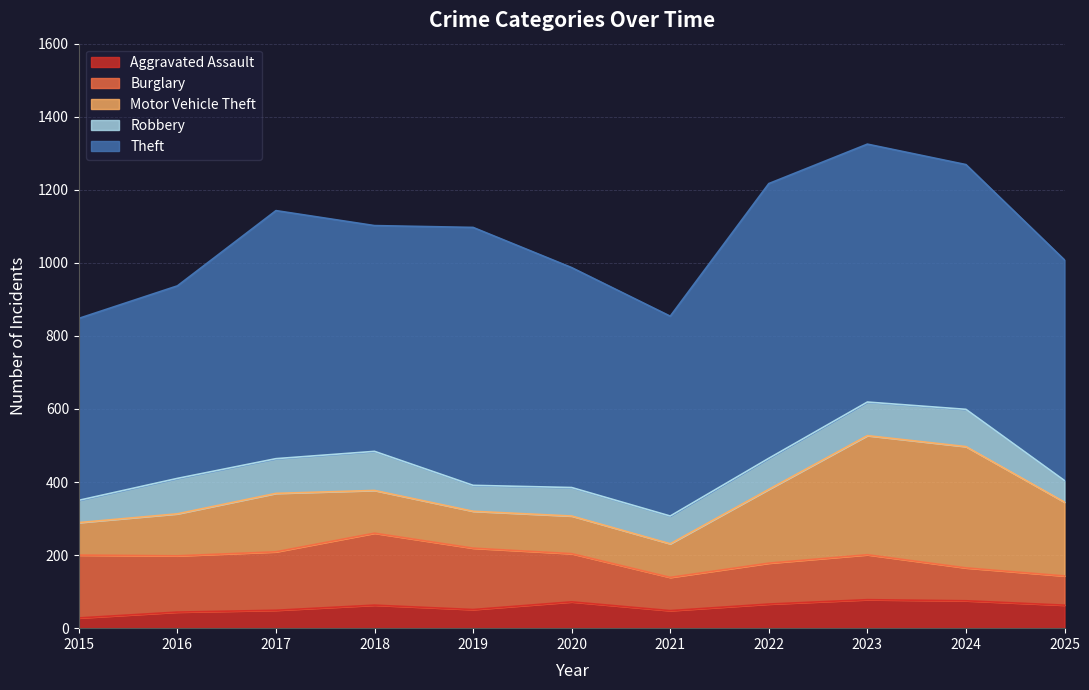

Does the chart have visible grid lines?

Yes